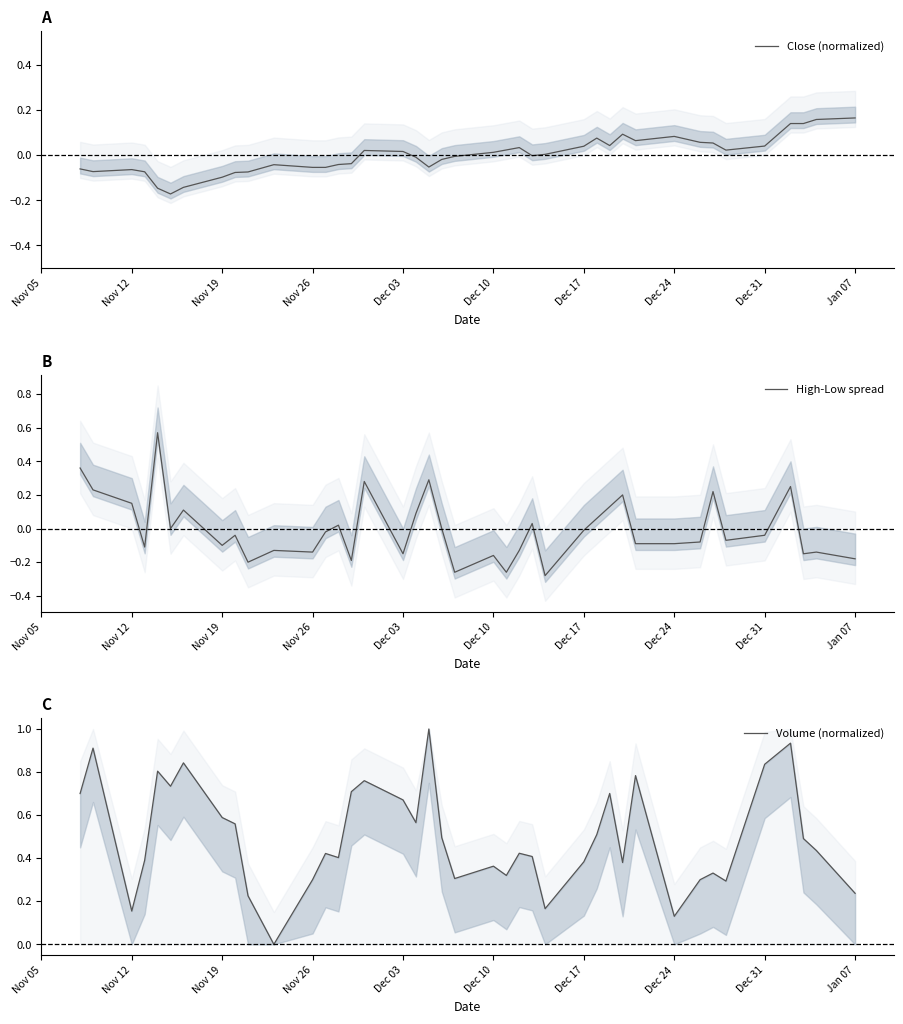

Is it true that Close (normalized) equals -0.0 at Nov 12?

False